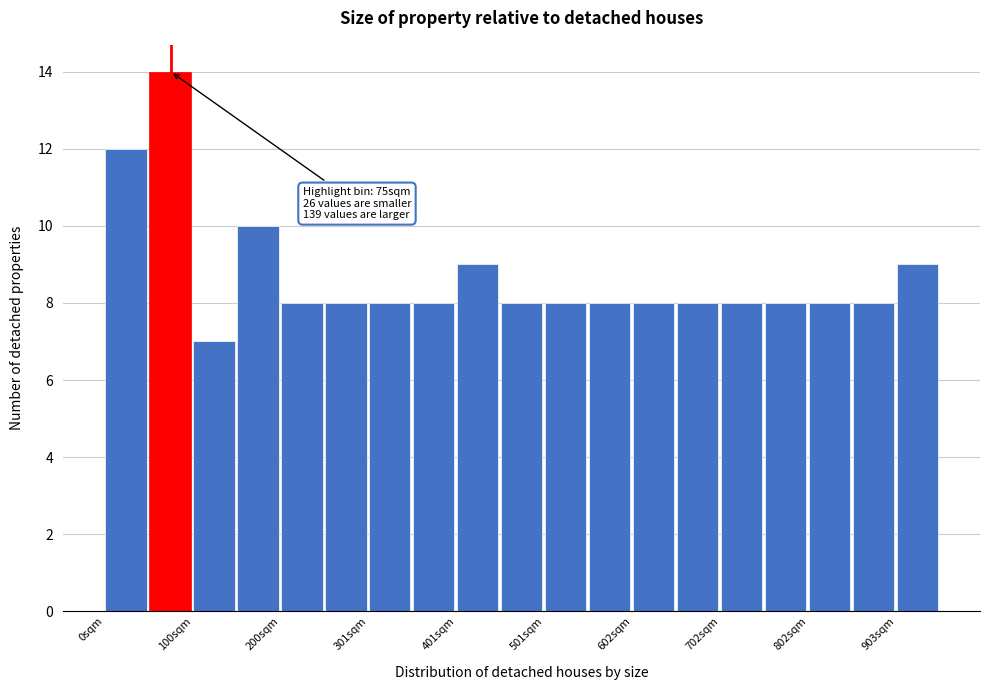

Read against the x-axis, roughly where is the centre of the tallest bar?

80